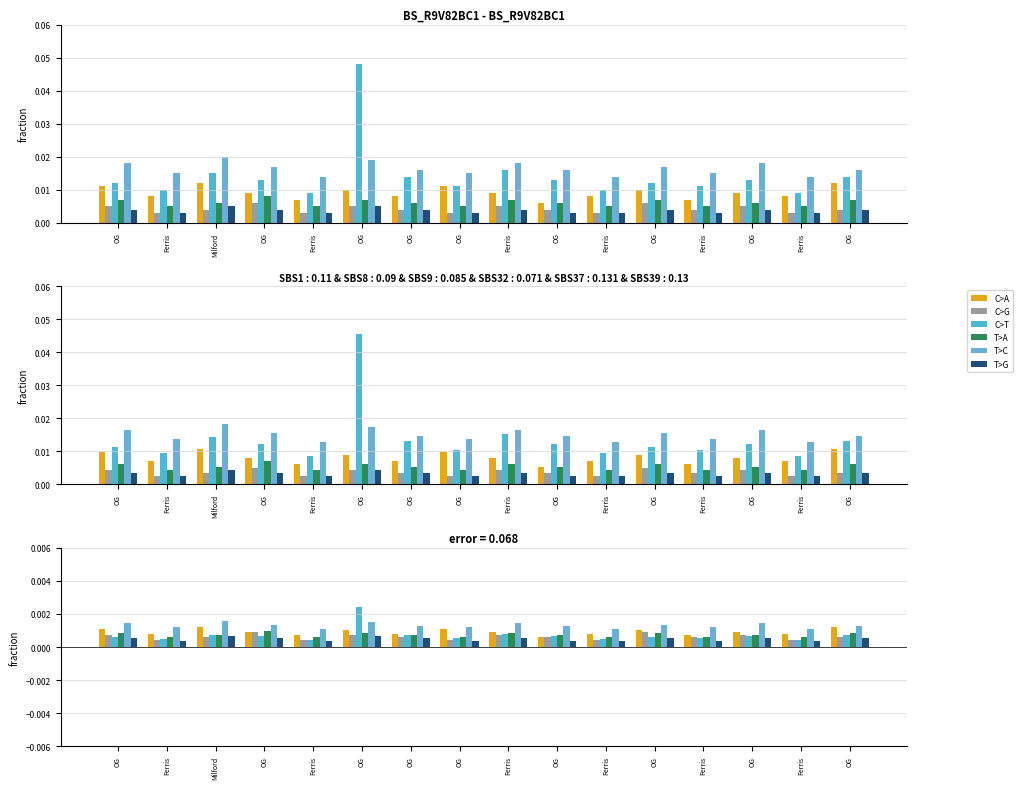

The C>T series shows 0.0 at Ferris. True or false?

True